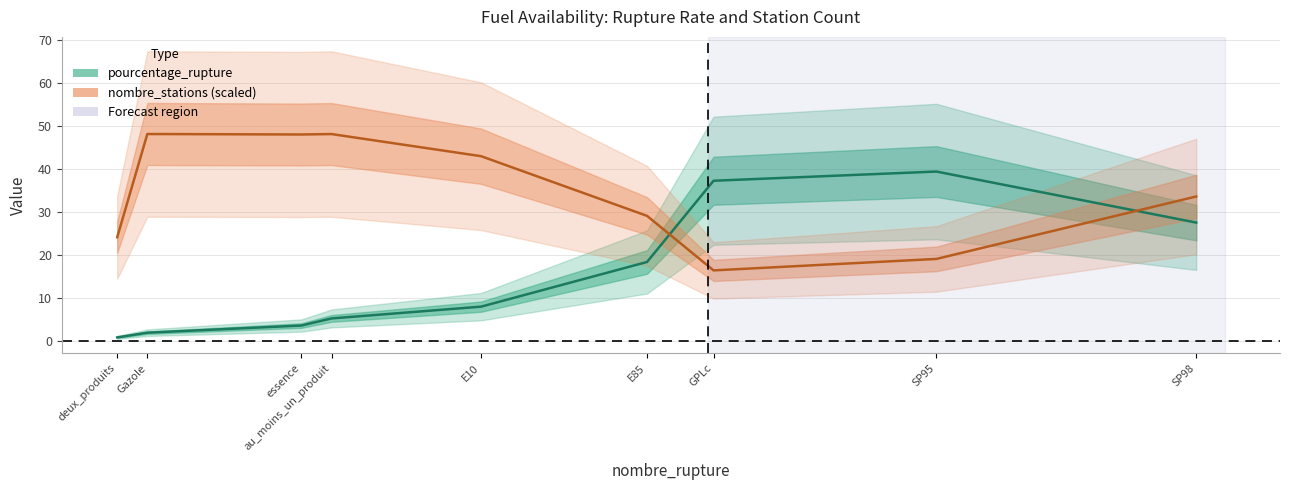

Reading left to right, extract all data points from this chart.

pourcentage_rupture: deux_produits=0.8	Gazole=1.9	essence=3.6	au_moins_un_produit=5.2	E10=8.0	E85=18.3	GPLc=37.2	SP95=39.4	SP98=27.5
nombre_stations (scaled): deux_produits=24.1	Gazole=48.1	essence=48.0	au_moins_un_produit=48.1	E10=42.9	E85=29.1	GPLc=16.4	SP95=19.1	SP98=33.6